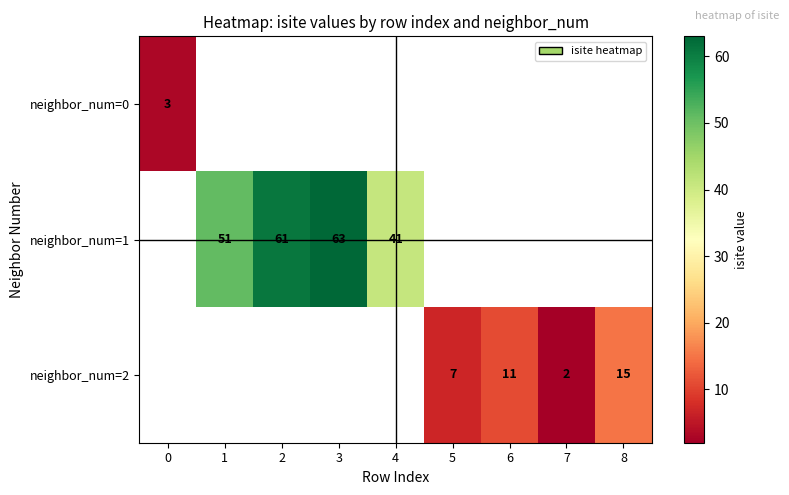

Count the number of data series in this chart.

3